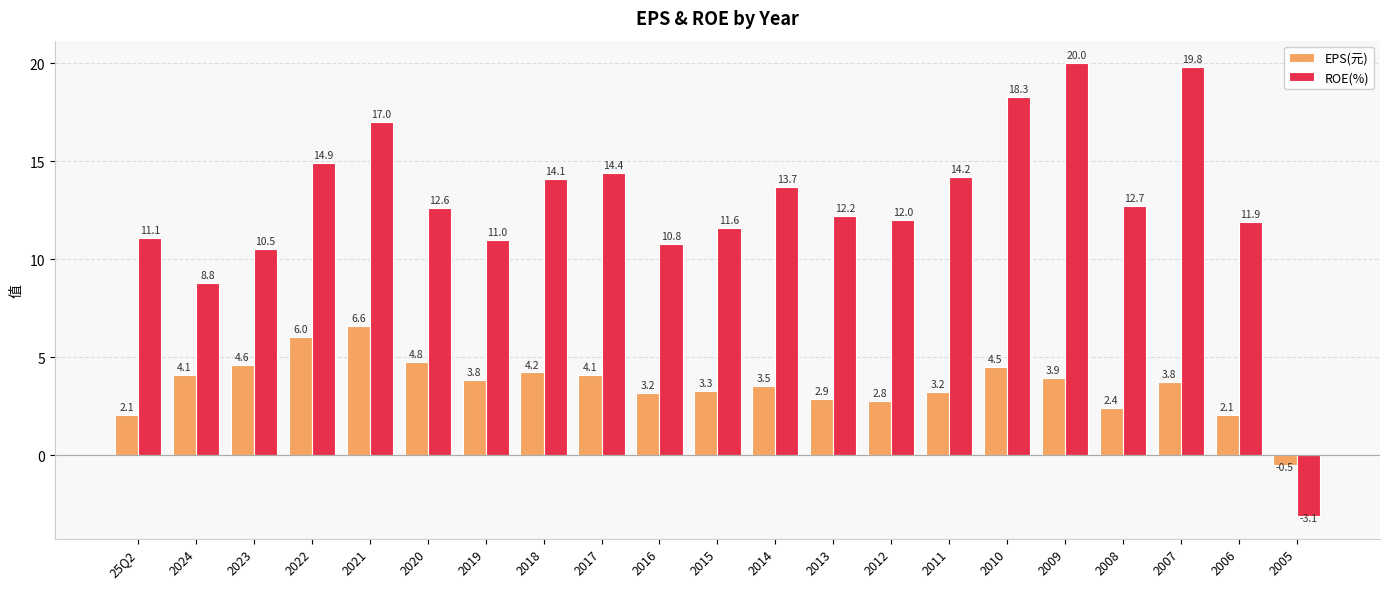

What is the highest value of the EPS(元) series?

6.6